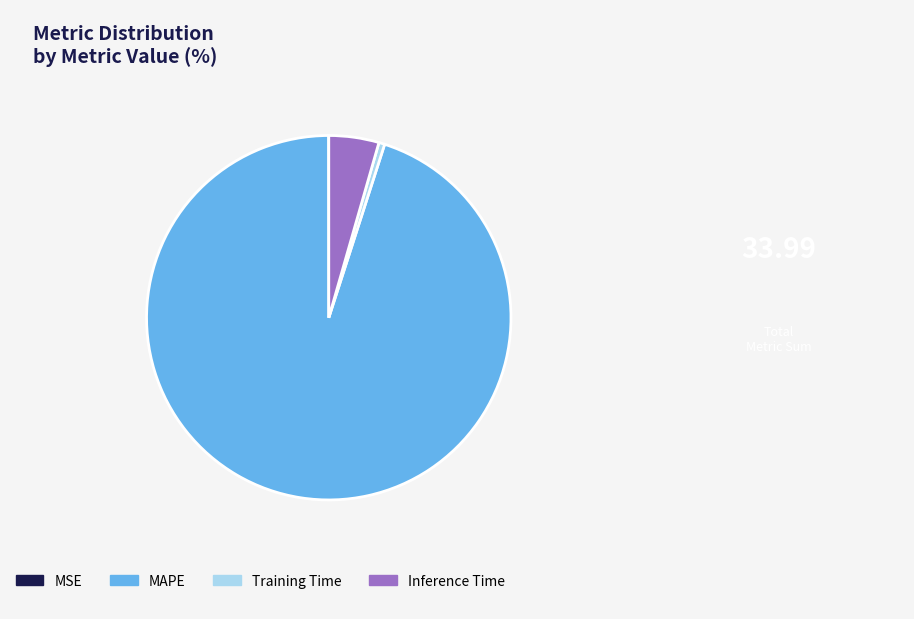

True or false: Training Time accounts for 1% of the total.

True